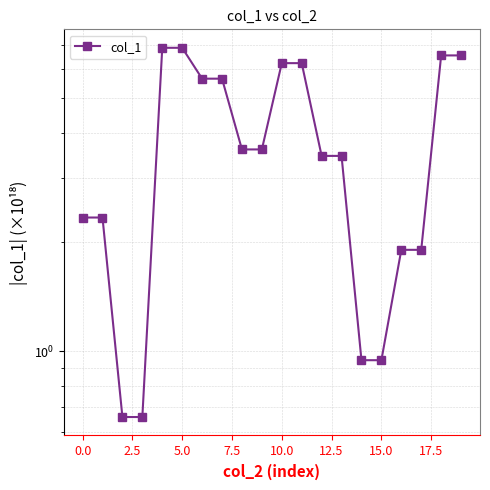

The value at 14 is 0.9. True or false?

True